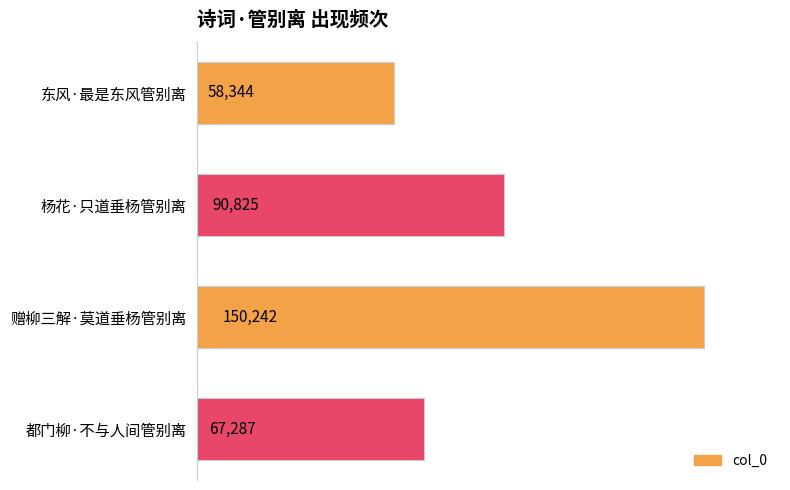

What is the greatest value displayed?

150242